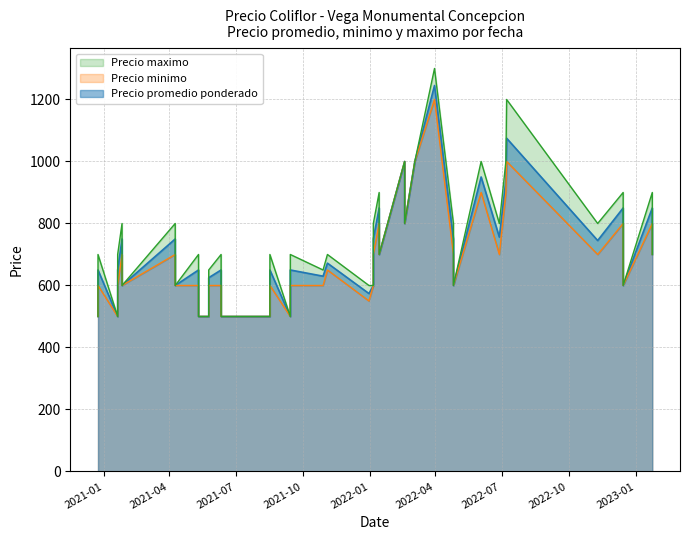

Is it true that Precio maximo equals 800 at 32?

True